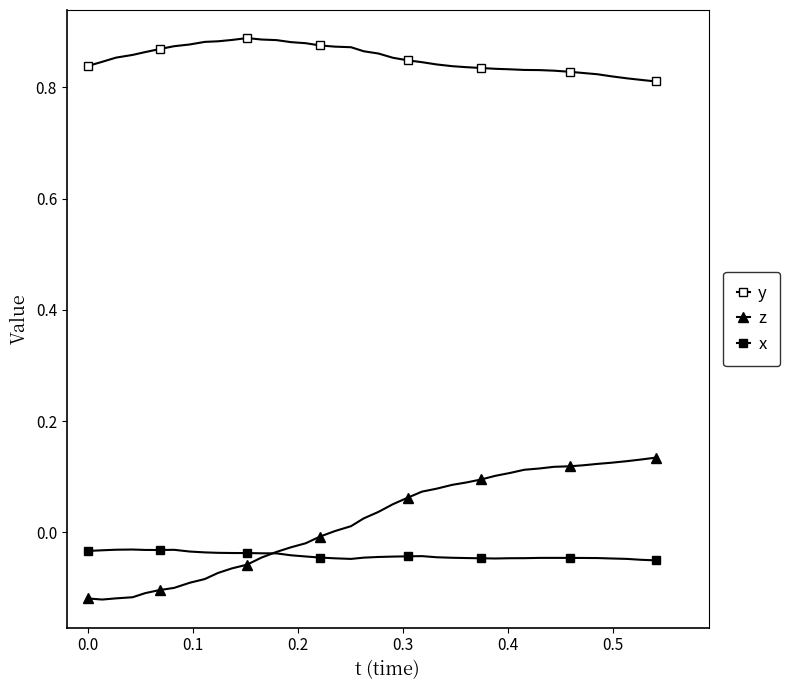

Count the number of categories in the chart.

40